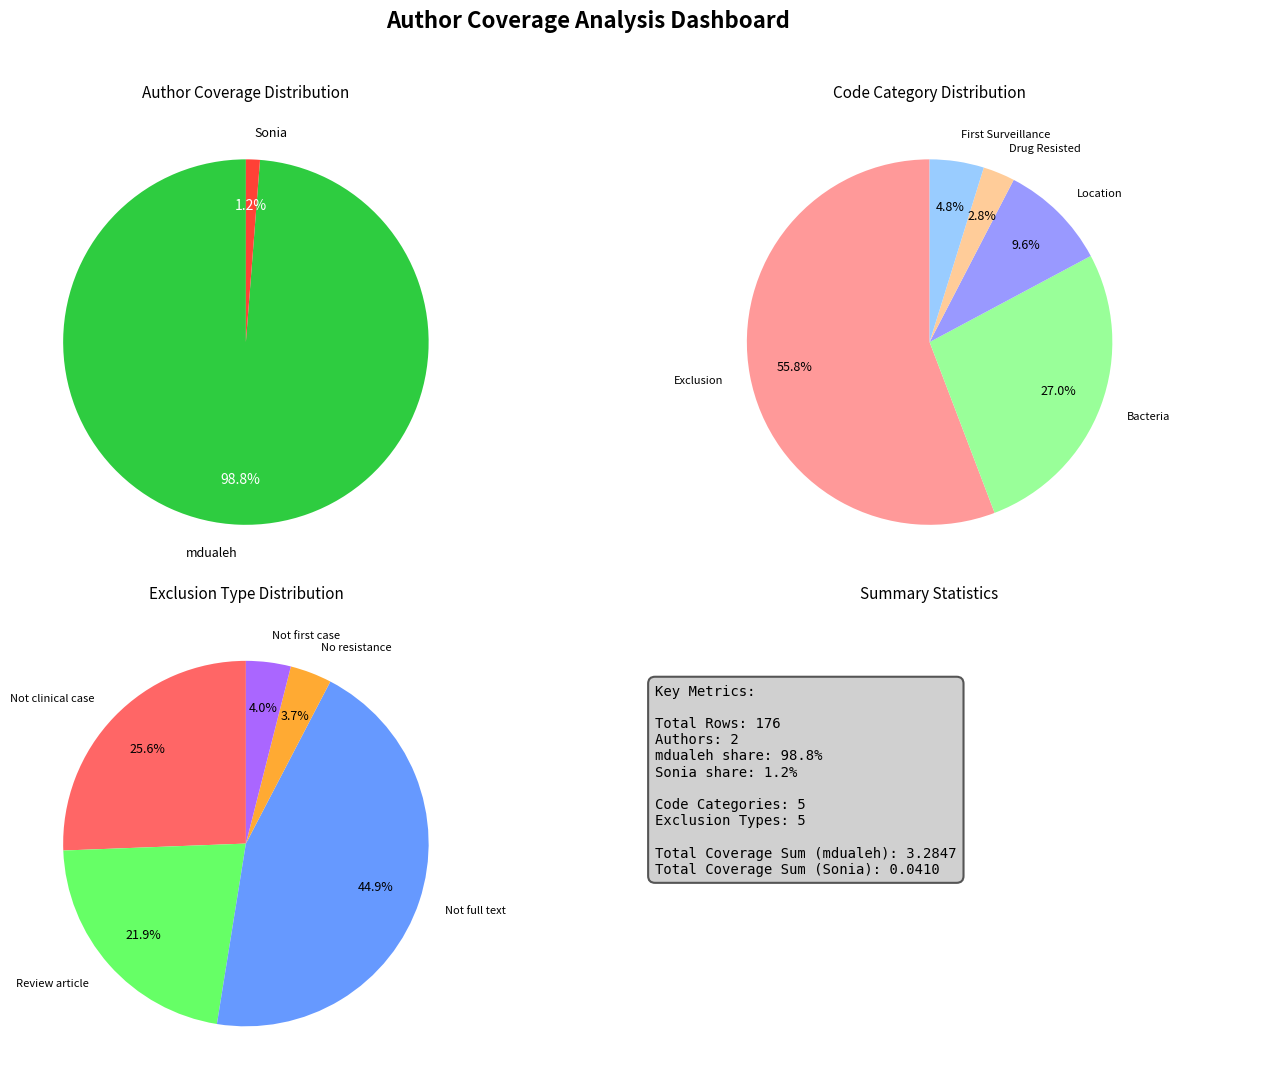

What is the change in value from mdualeh to Sonia?

-3.2